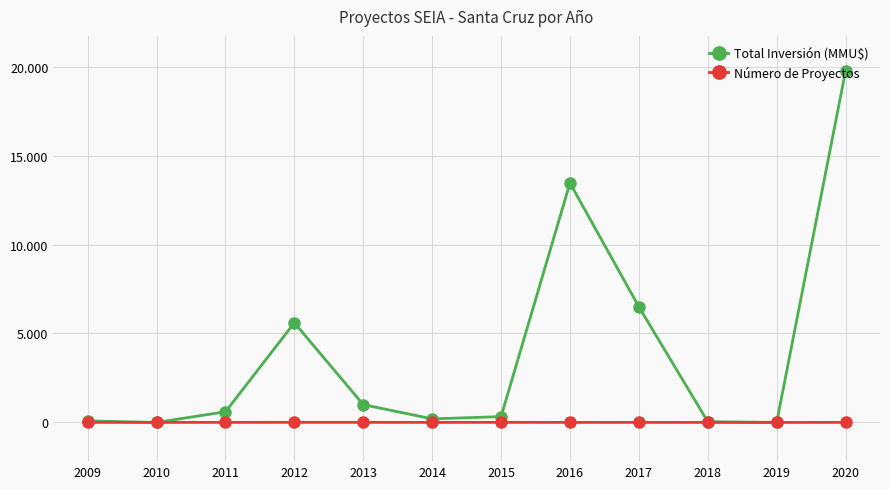

True or false: Número de Proyectos and Total Inversión (MMU$) intersect in this chart.

True